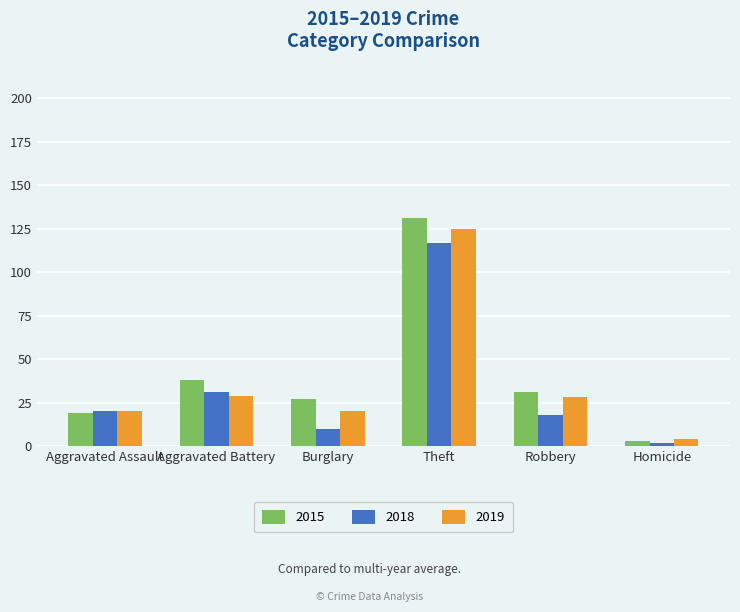

At which category is the sum across all series the highest?

Theft